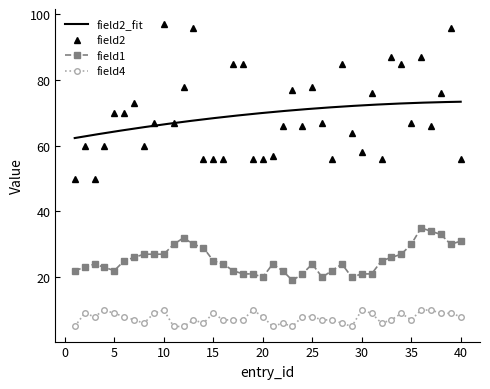

How many lines are shown in the chart?

3